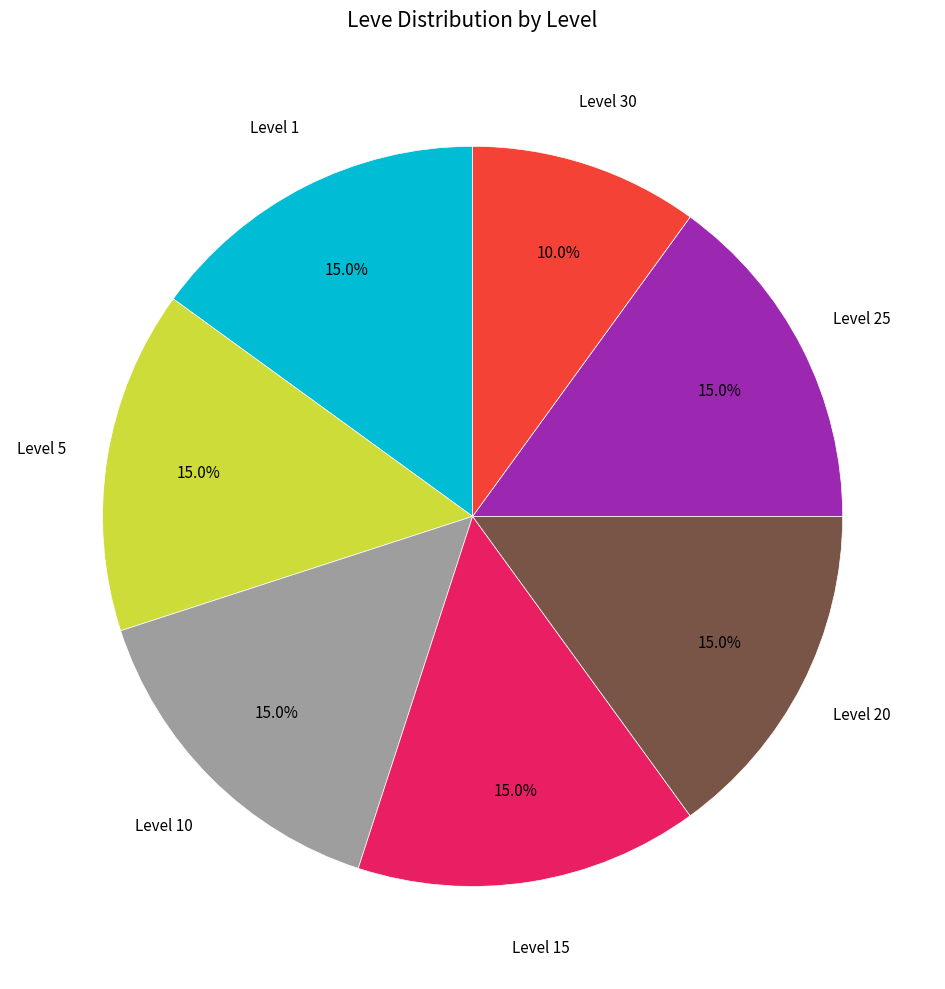

Does any single category account for the majority?

No